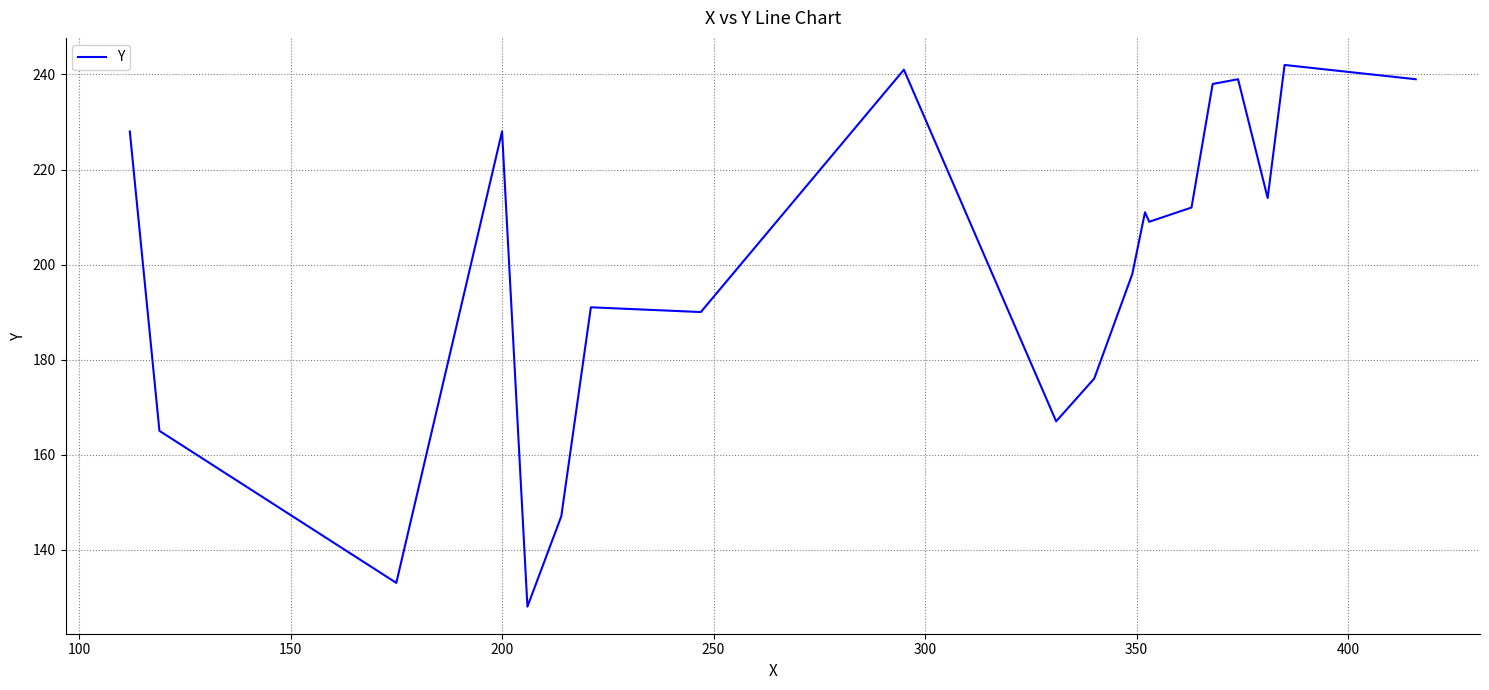

What is the greatest value displayed?

242